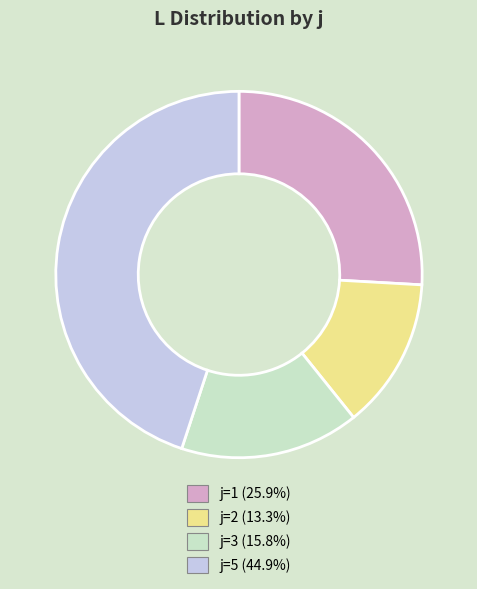

What is the ratio of the value at j=1 (25.9%) to the value at j=2 (13.3%)?

1.9